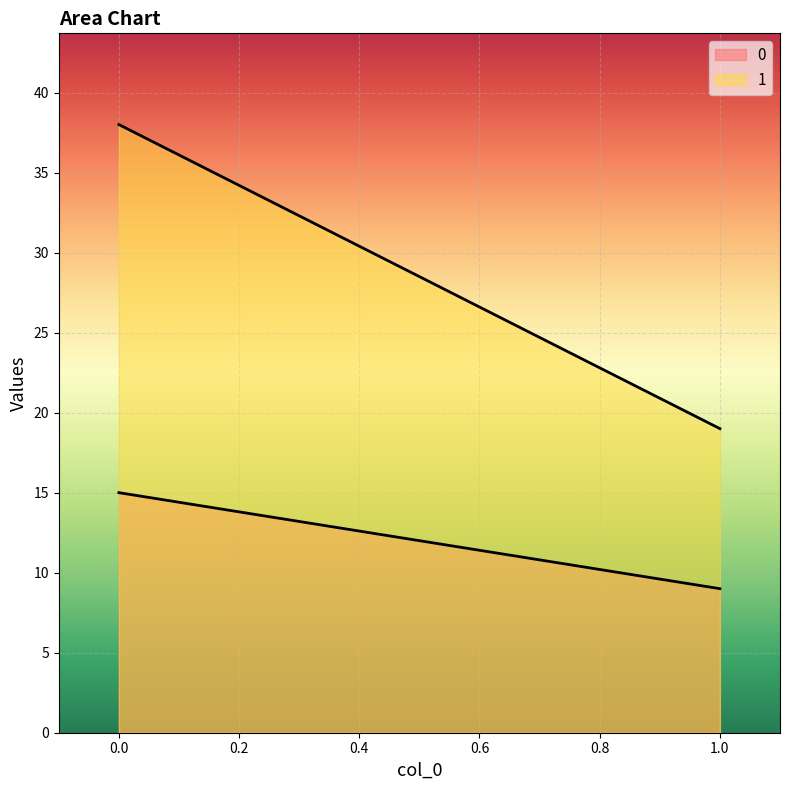

Which category has the lowest value in the 0 series?

1.0